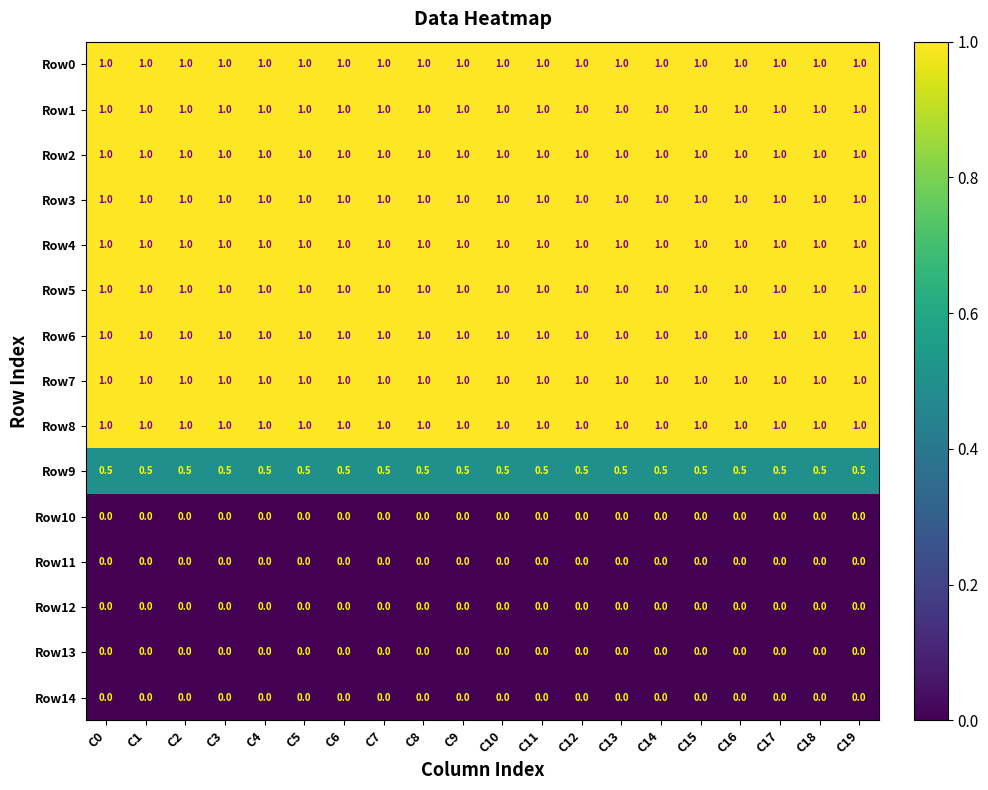

What is the minimum value for Row8?

1.0